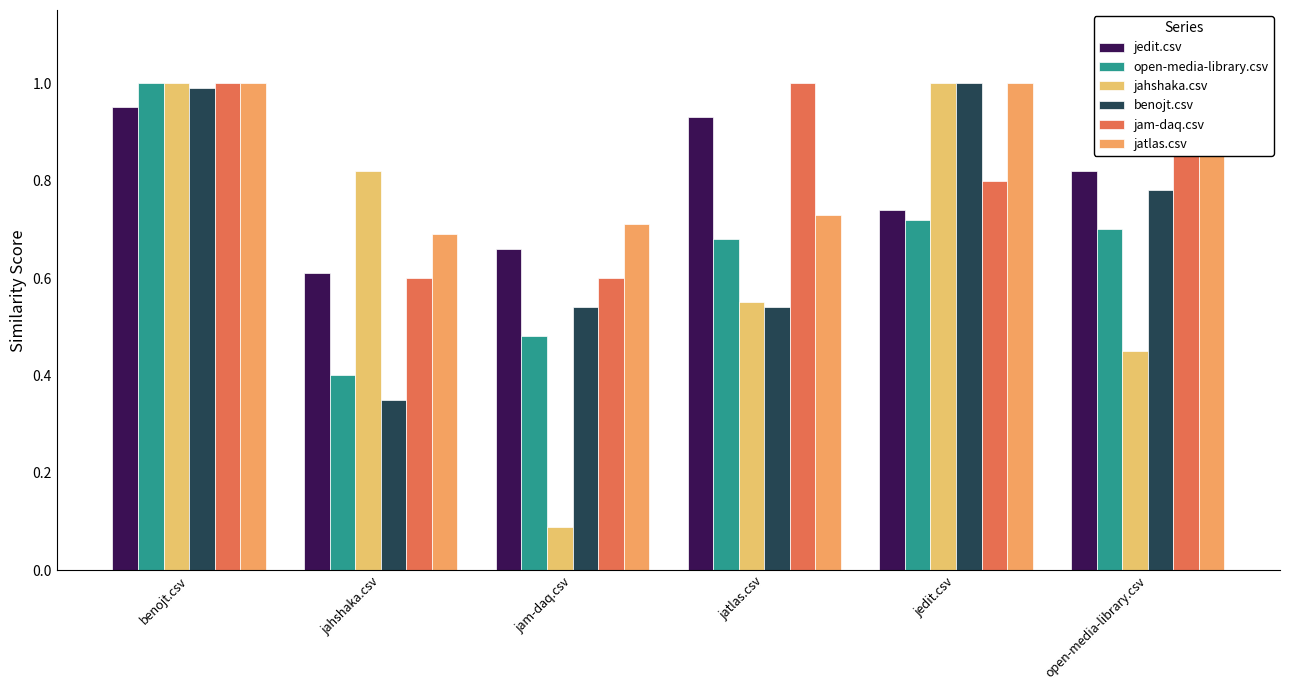

What is the difference between the highest and lowest values at jatlas.csv?

0.5